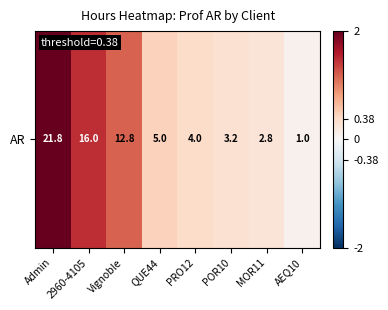

True or false: the data shows 0.1 at POR10.

False